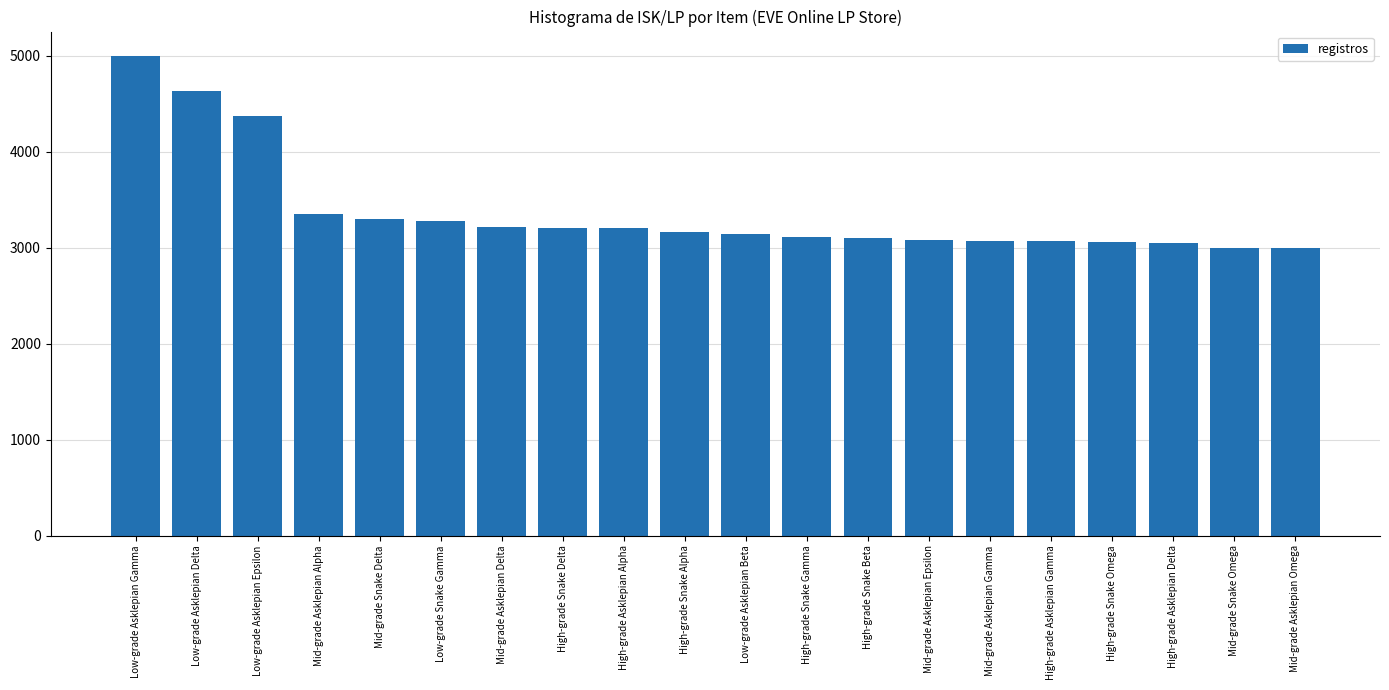

What is the average value?

3369.6